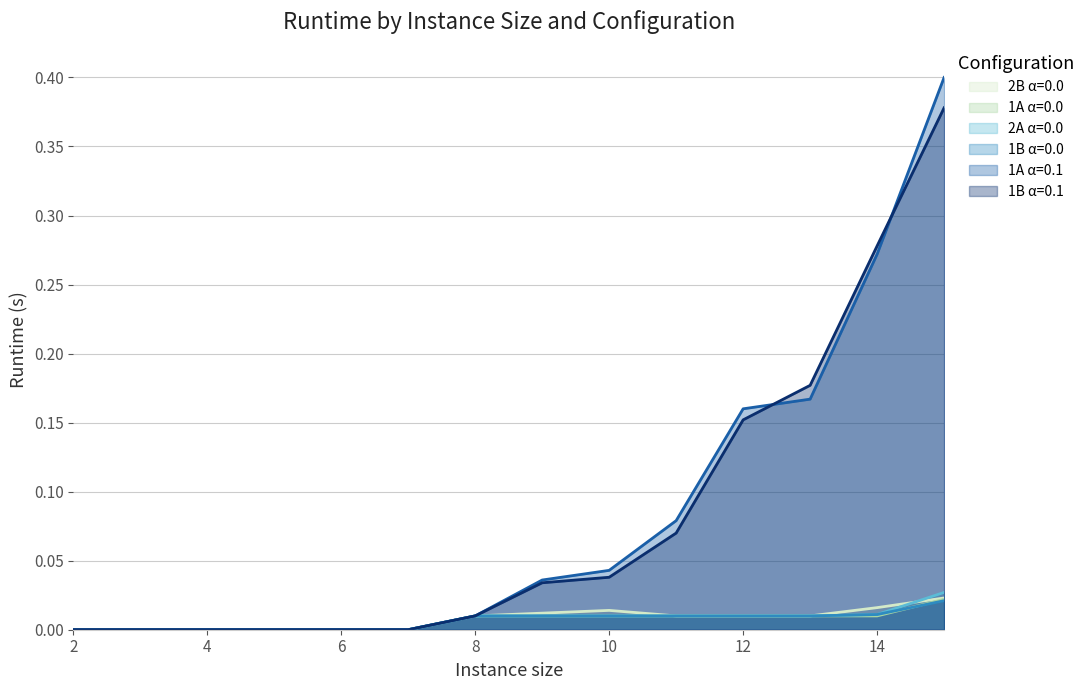

Is it true that 1A α=0.1 equals 0.0 at 6?

True